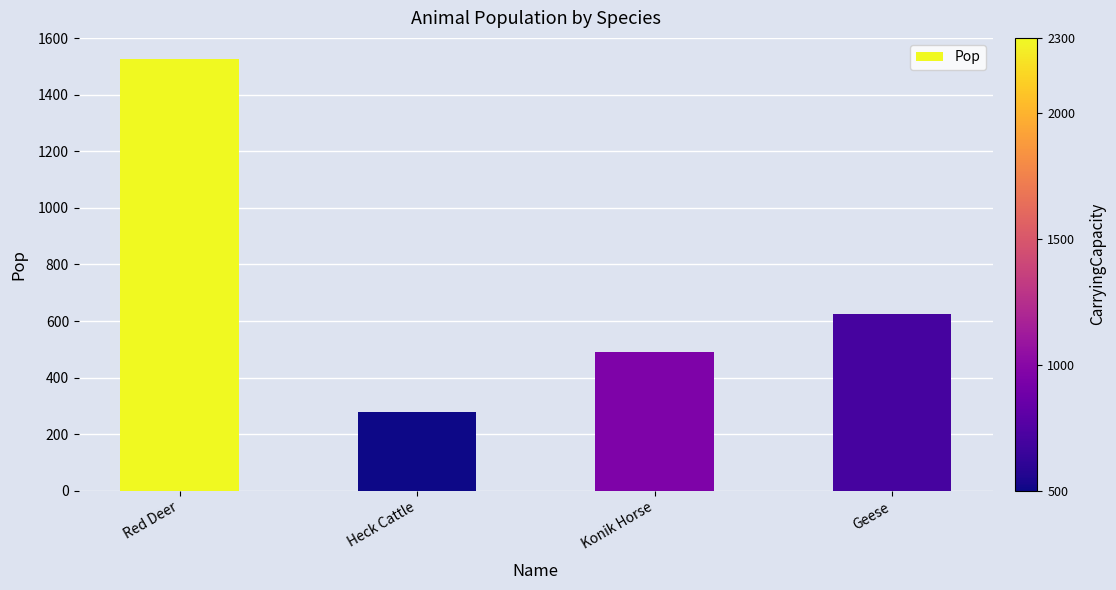

Reading left to right, what are all the values shown in this chart?

1525	280	490	625